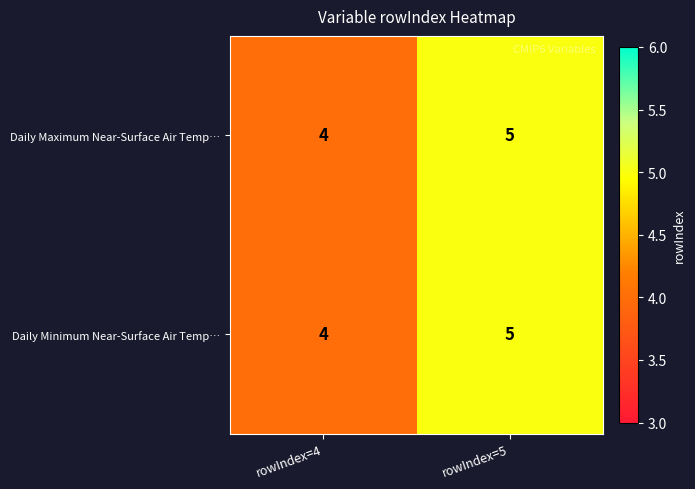

At which label does Daily Minimum Near-Surface Air Temp… reach its minimum?

rowIndex=4